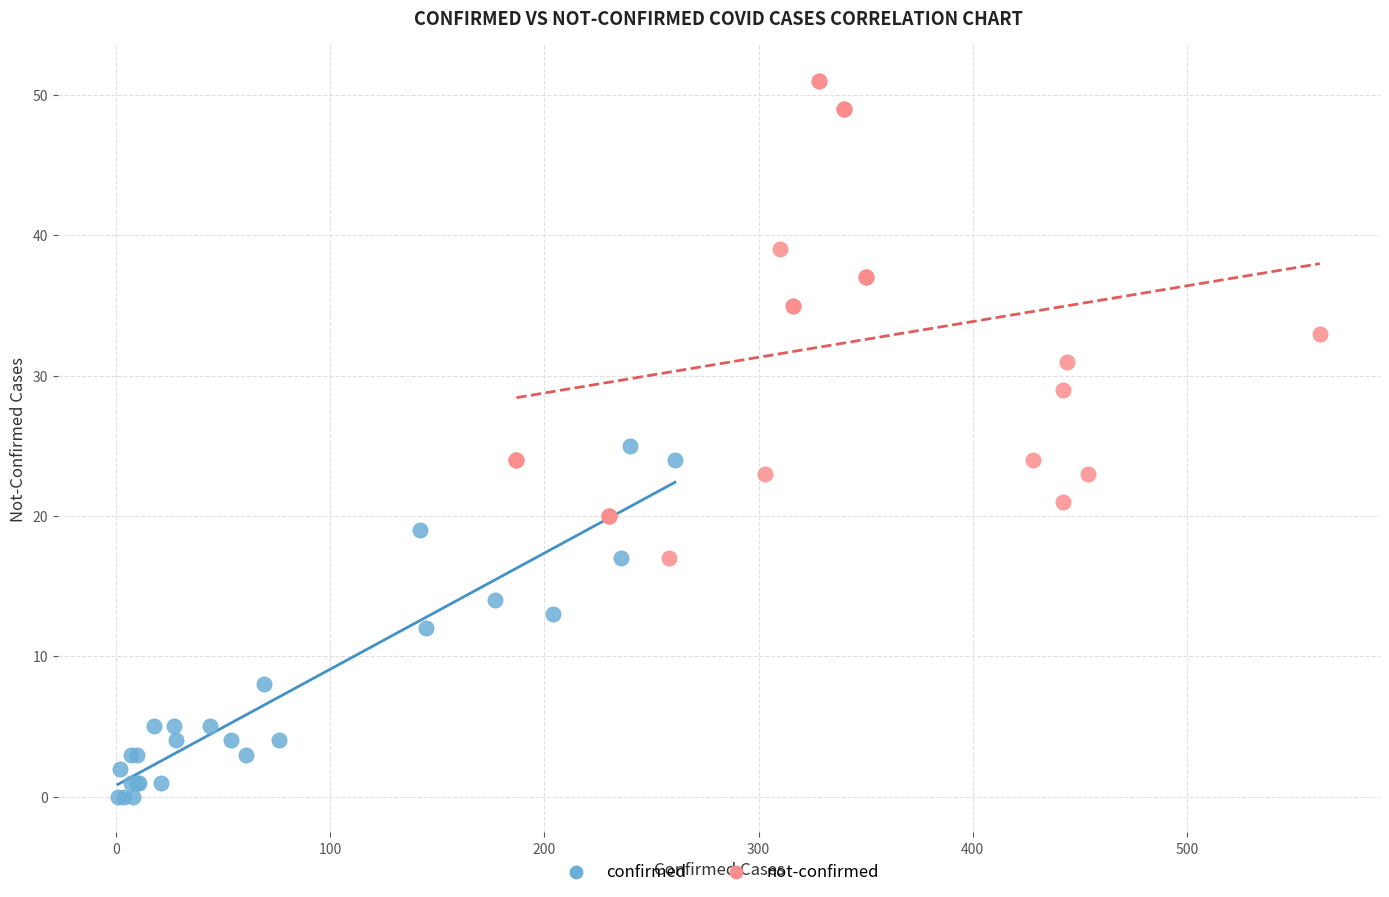

What are all the series names shown in the legend?

confirmed, not-confirmed